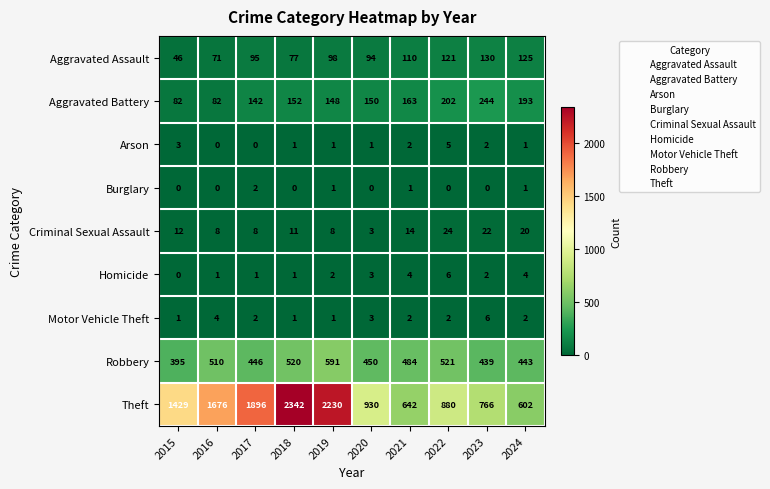

Which series has the largest range (max minus min)?

Theft